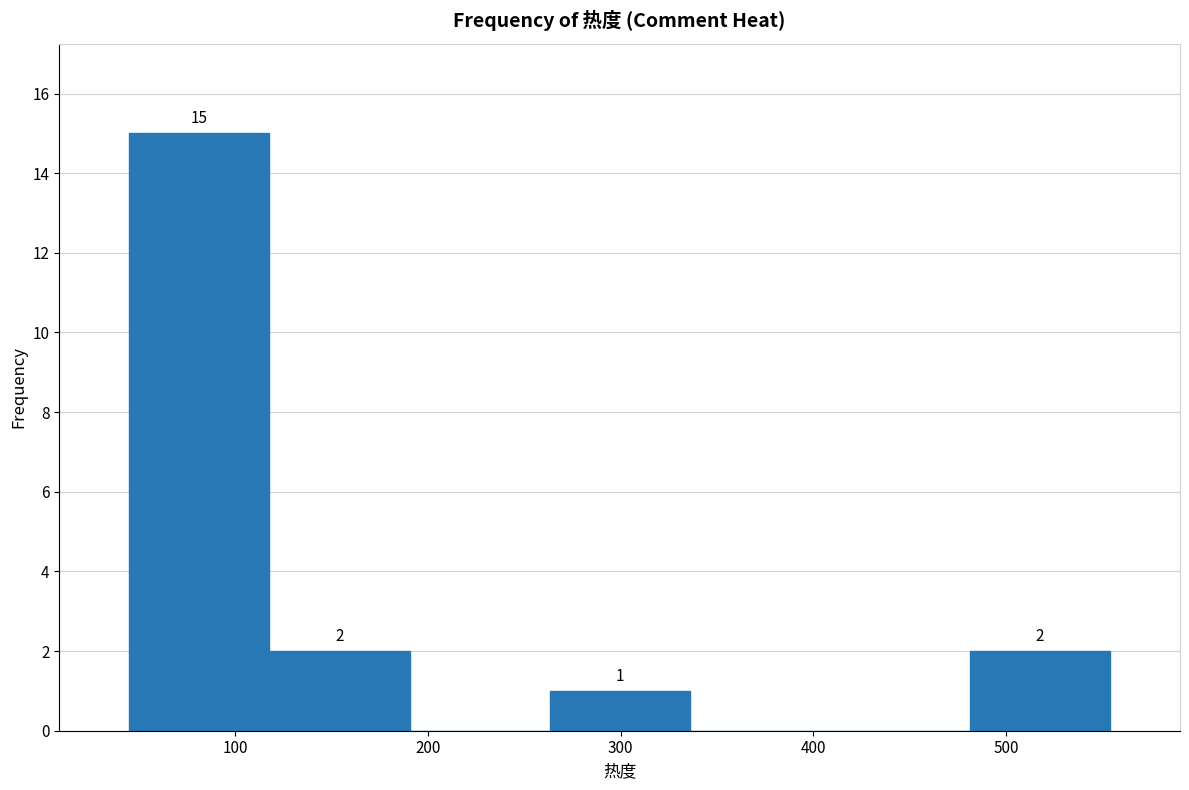

Over which range of the x-axis is the bar tallest?

50 to 120